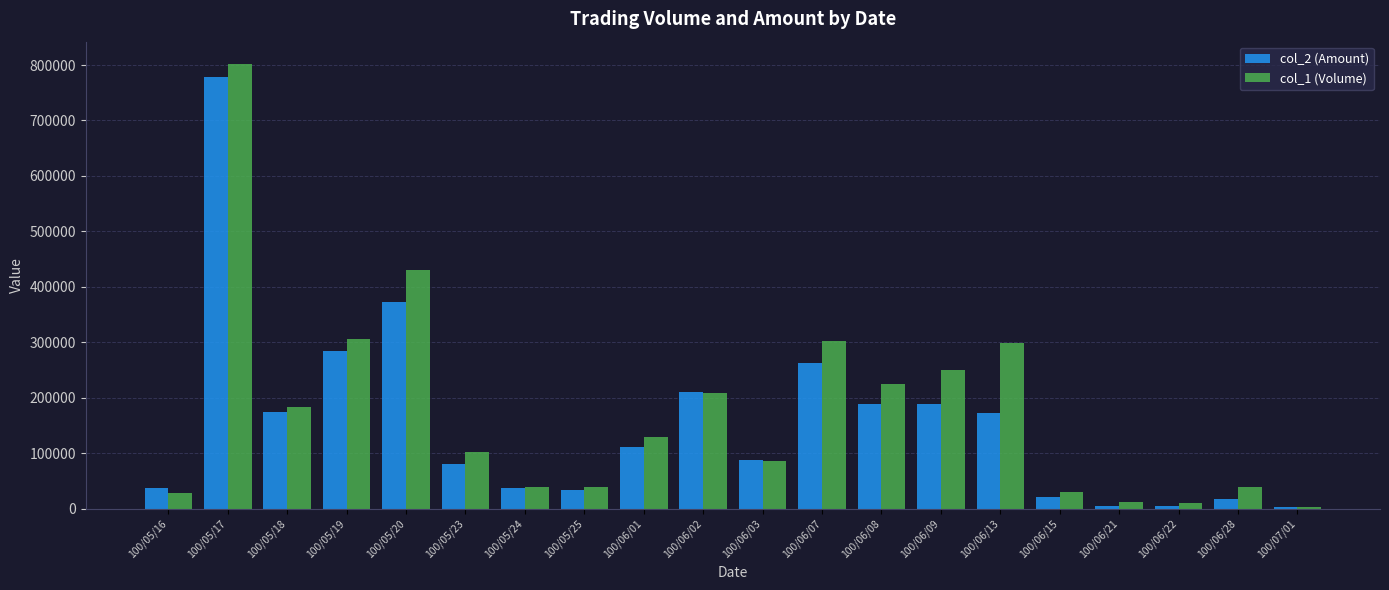

What position from the right is 100/06/15?

5